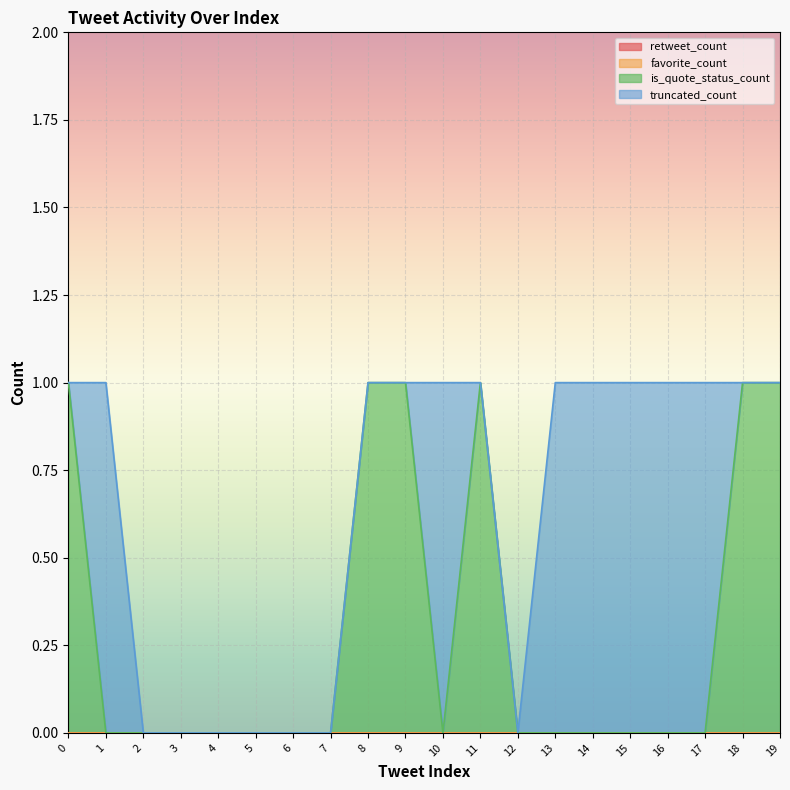

At 12, list the series in order from smallest to largest.

retweet_count, favorite_count, is_quote_status_count, truncated_count